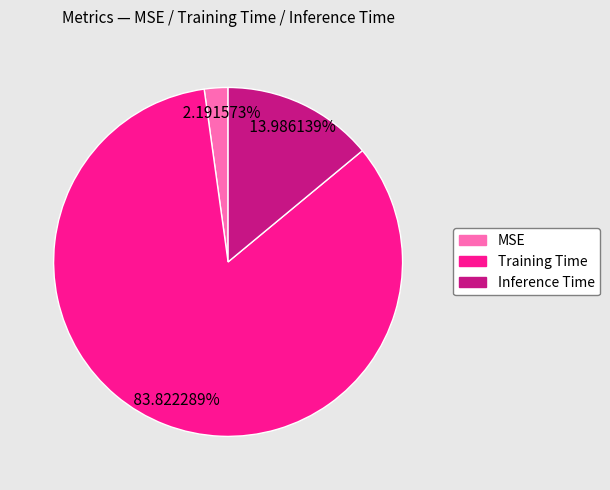

To the nearest percent, what is the combined percentage of Inference Time and Training Time?

98%